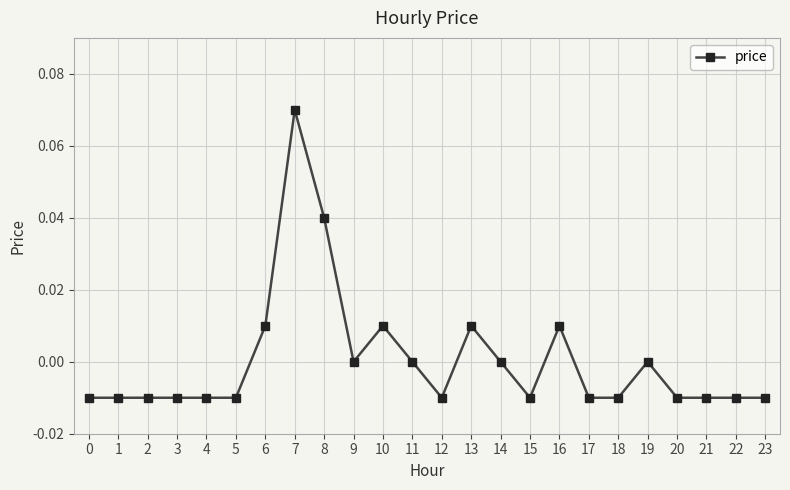

True or false: the data shows -0.0 at 17.

True